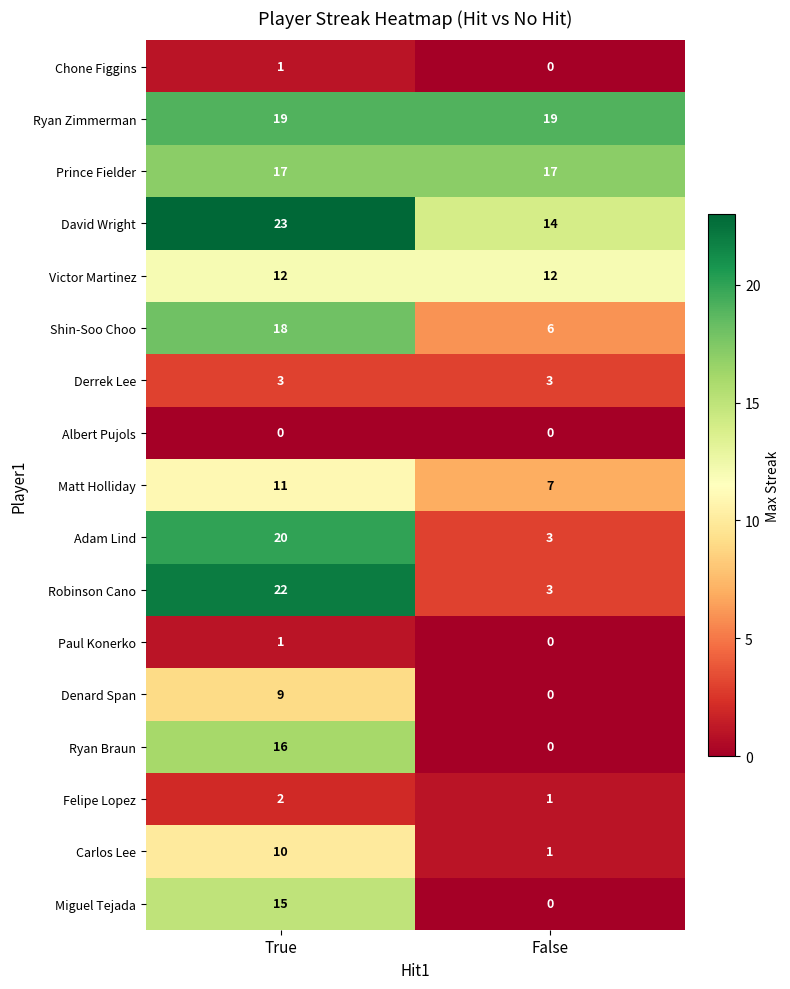

The Derrek Lee series shows 3 at True. True or false?

True